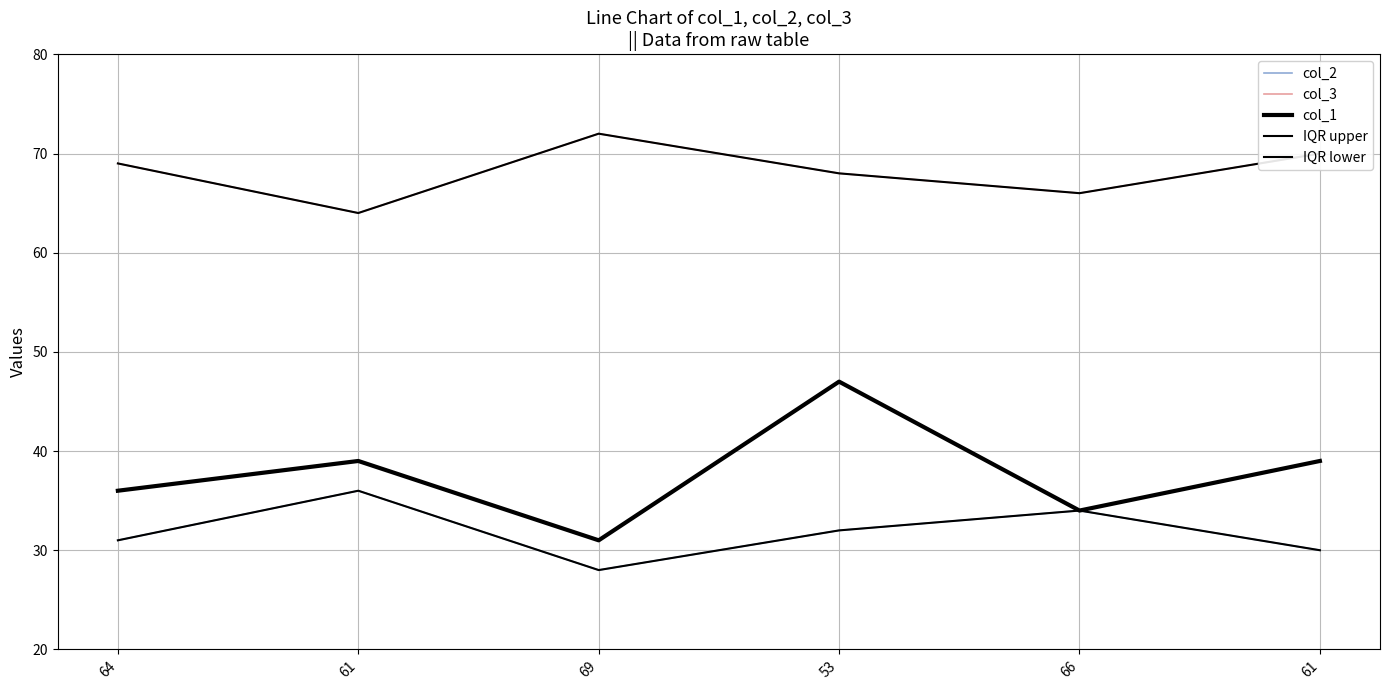

What is the difference between the maximum and minimum values in the col_2 series?

8